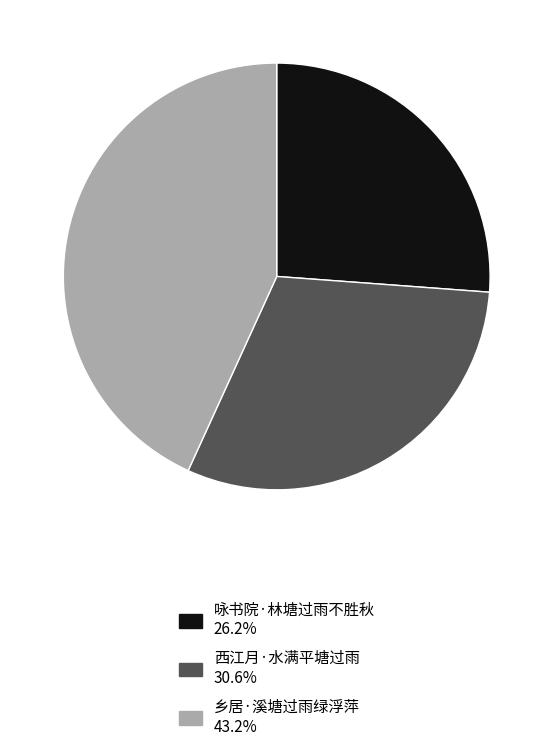

Rank the categories by value from highest to lowest.

乡居·溪塘过雨绿浮萍, 西江月·水满平塘过雨, 咏书院·林塘过雨不胜秋